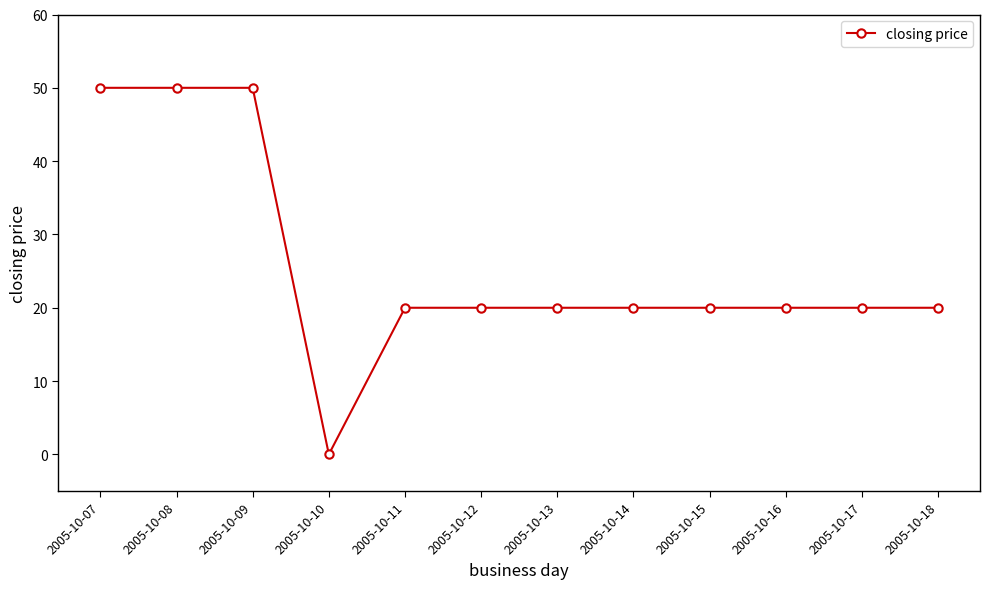

The value at 2005-10-11 is 11. True or false?

False